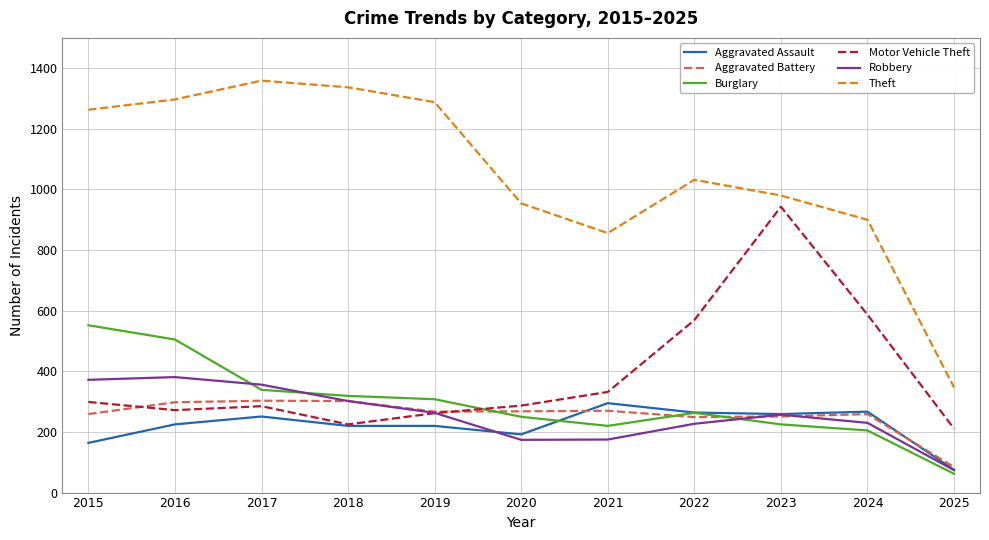

The value of Theft at 2021 is 856. True or false?

True